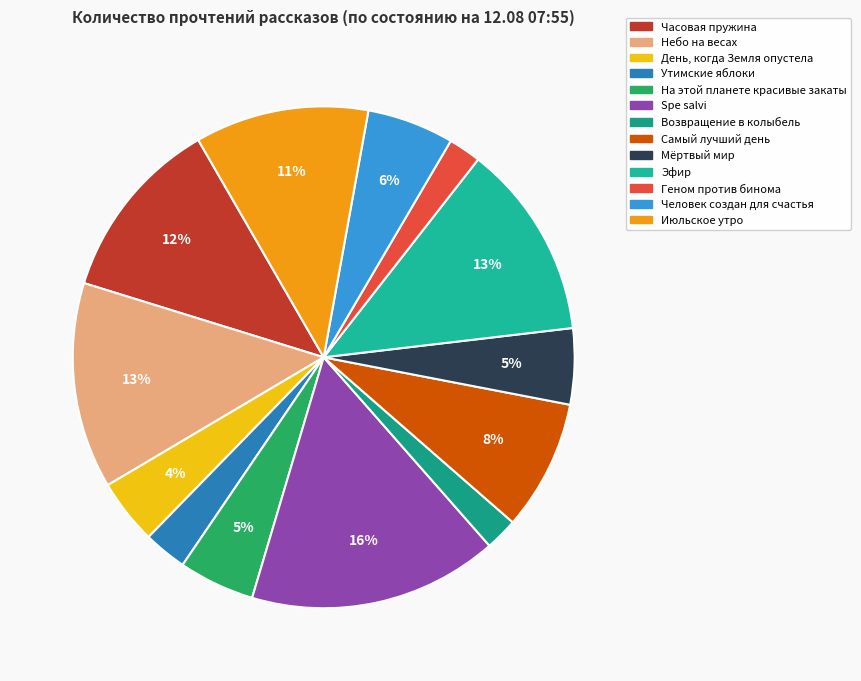

Is there a majority slice in this chart?

No